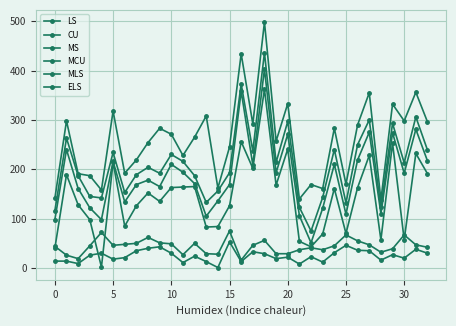

What is the value of the MS point at the 10th from the left?

135